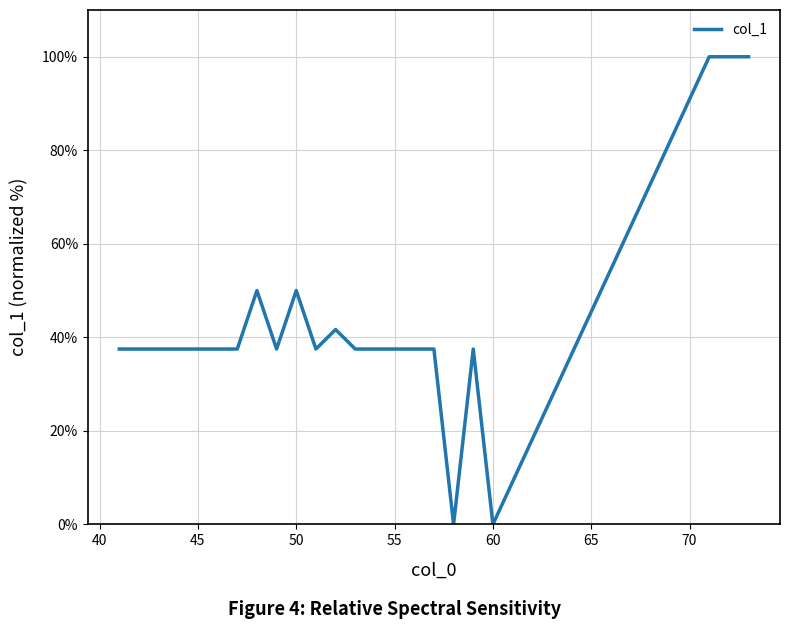

What is the difference between the maximum and minimum values?

100.0